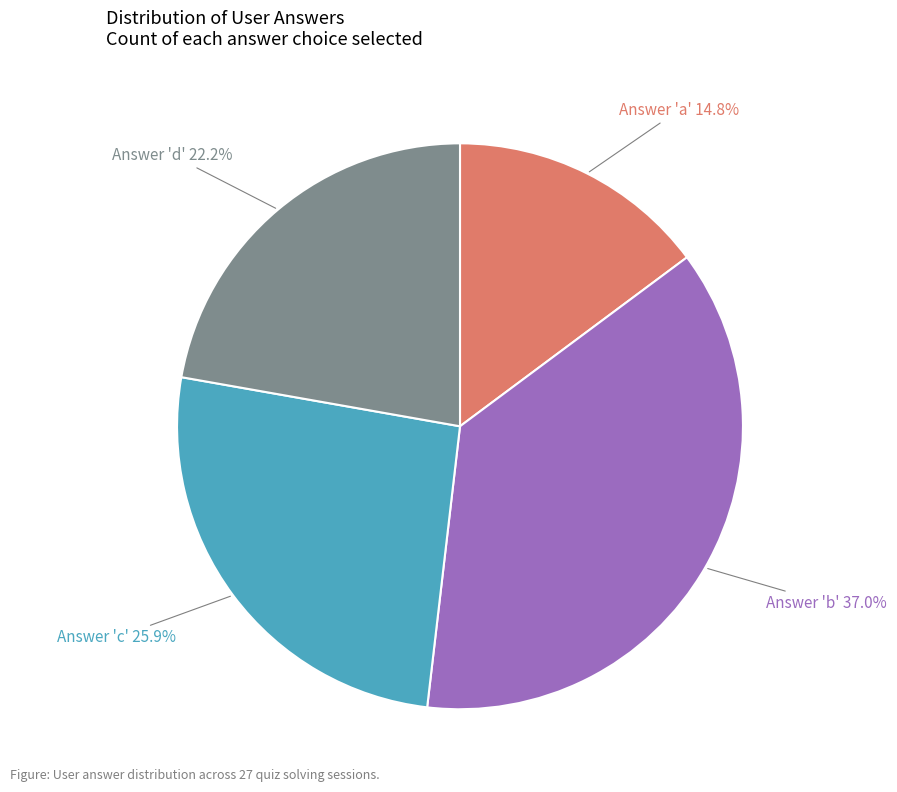

How many slices are in this pie chart?

4